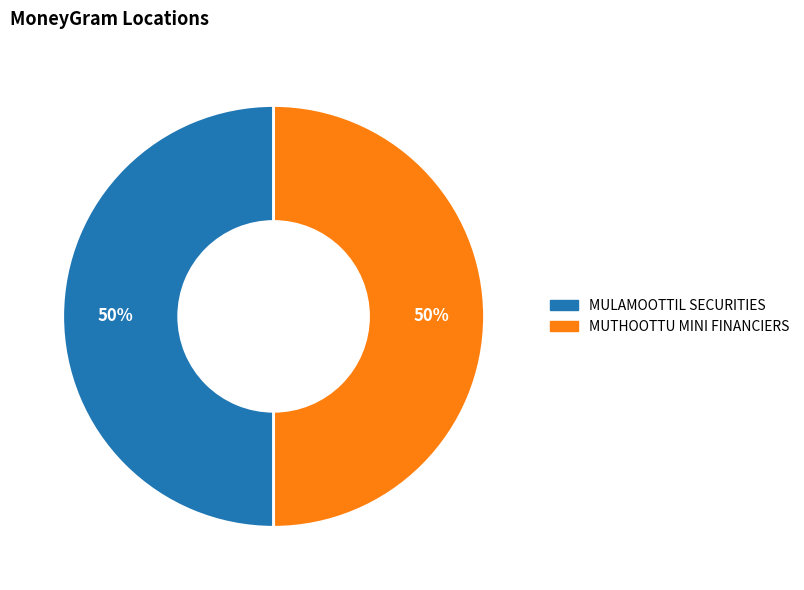

Is it true that MUTHOOTTU MINI FINANCIERS is 65% of the pie?

False